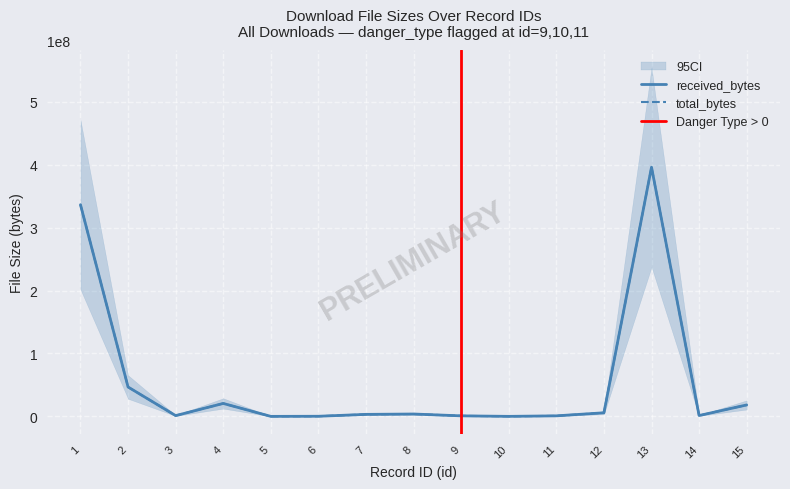

Which series has the largest total across all categories?

received_bytes